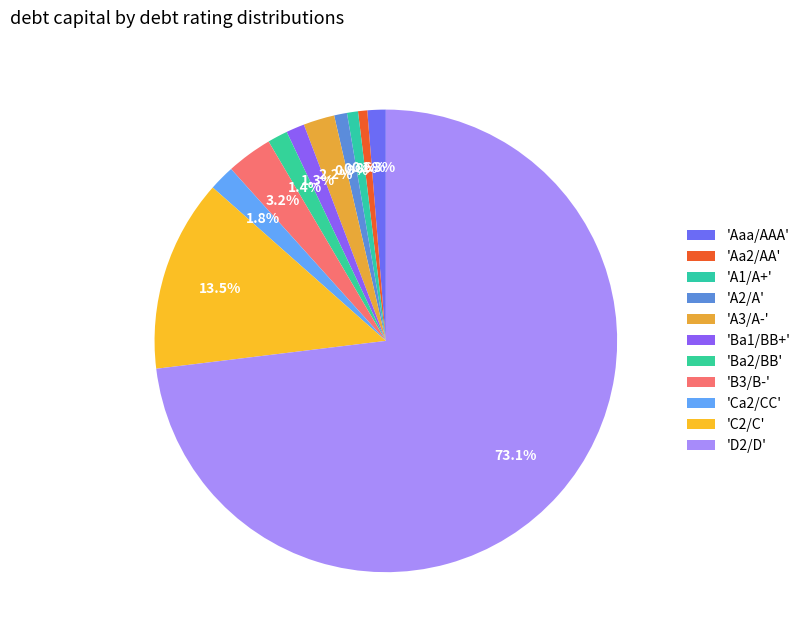

Count the number of slices in the pie.

11